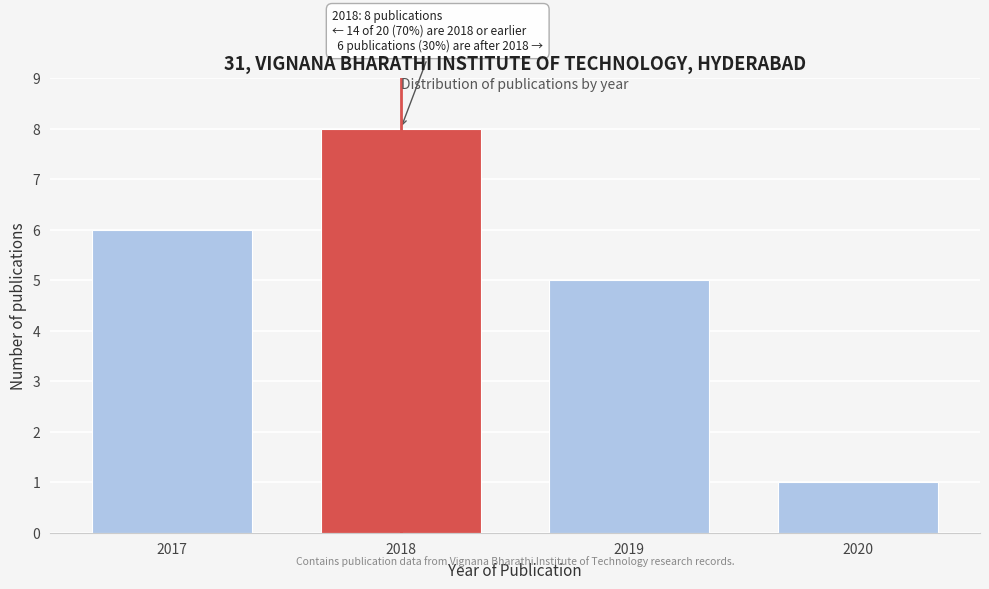

Reading left to right, extract all data points from this chart.

2017=6	2018=8	2019=5	2020=1